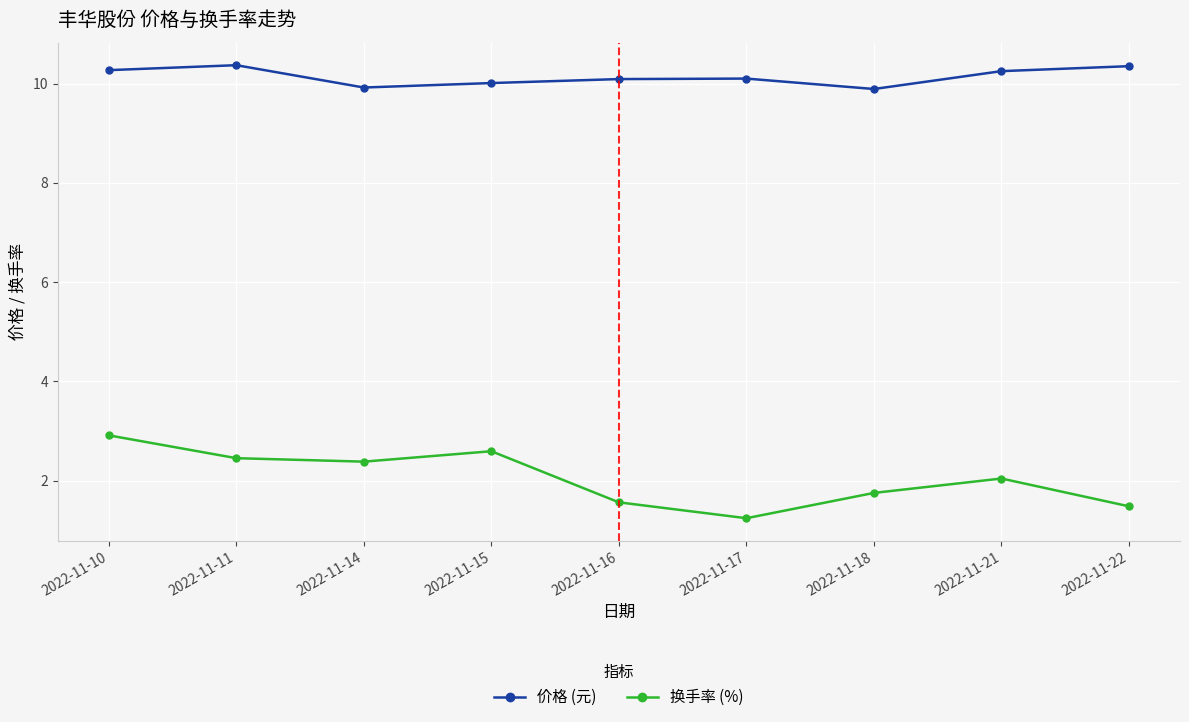

What is the difference between the highest and lowest values at 2022-11-18?

8.1